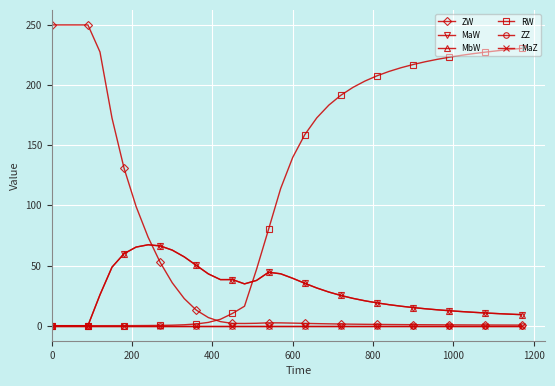

Reading left to right, list all the values displayed in this chart.

ZW: 250.0	250.0	250.0	250.0	227.5	172.6	130.9	99.1	73.5	52.6	35.7	22.5	12.9	6.7	3.4	1.9	1.8	2.0	2.4	2.3	2.1	1.9	1.7	1.5	1.4	1.3	1.1	1.0	1.0	0.9	0.8	0.8	0.7	0.7	0.7	0.6	0.6	0.6	0.5	0.5
MaW: 0.0	0.0	0.0	0.0	25.7	48.7	59.9	65.3	67.3	66.3	62.8	57.2	50.1	43.0	38.3	38.3	34.8	37.6	44.4	43.1	39.4	35.3	31.3	28.0	25.1	22.7	20.7	18.9	17.5	16.2	15.1	14.1	13.2	12.4	11.7	11.1	10.6	10.1	9.6	9.2
MbW: 0.0	0.0	0.0	0.0	25.7	48.7	59.9	65.3	67.3	66.3	62.8	57.2	50.1	43.0	38.3	38.3	34.8	37.6	44.4	43.1	39.4	35.2	31.3	28.0	25.1	22.7	20.7	18.9	17.5	16.2	15.1	14.1	13.2	12.4	11.7	11.1	10.6	10.1	9.6	9.2
RW: 0.0	0.0	0.0	0.0	0.0	0.0	0.0	0.1	0.1	0.2	0.4	0.8	1.4	2.7	5.3	10.2	16.2	46.9	80.2	114.0	139.8	158.7	172.8	183.3	191.6	198.1	203.4	207.7	211.4	214.4	217.1	219.4	221.4	223.2	224.7	226.1	227.4	228.5	229.6	230.5
ZZ: 0.0	0.0	0.0	0.0	0.0	0.0	0.0	0.0	0.0	0.0	0.0	0.0	0.0	0.0	0.0	0.0	0.0	0.0	0.0	0.0	0.0	0.0	0.0	0.0	0.0	0.0	0.0	0.0	0.0	0.0	0.0	0.0	0.0	0.0	0.0	0.0	0.0	0.0	0.0	0.0
MaZ: 0.0	0.0	0.0	0.0	0.0	0.0	0.0	0.0	0.0	0.0	0.0	0.0	0.0	0.0	0.0	0.0	0.0	0.0	0.0	0.0	0.0	0.0	0.0	0.0	0.0	0.0	0.0	0.0	0.0	0.0	0.0	0.0	0.0	0.0	0.0	0.0	0.0	0.0	0.0	0.0